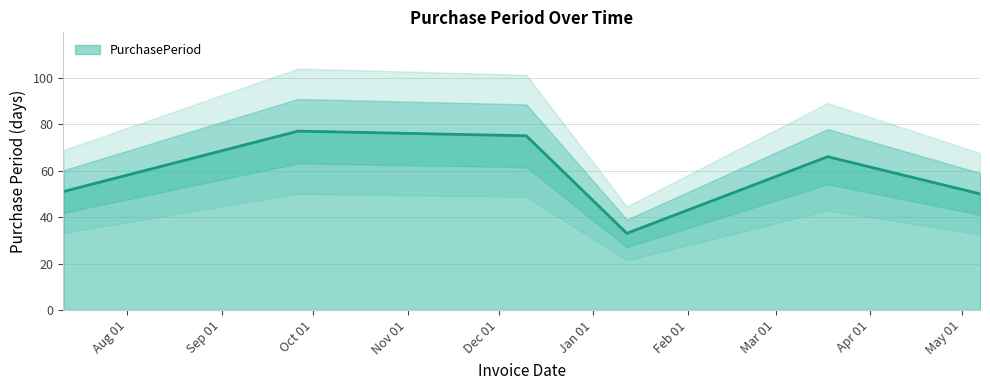

Rank the categories by value from highest to lowest.

2015-09-26, 2015-12-10, 2016-03-18, 2015-07-11, 2016-05-07, 2016-01-12